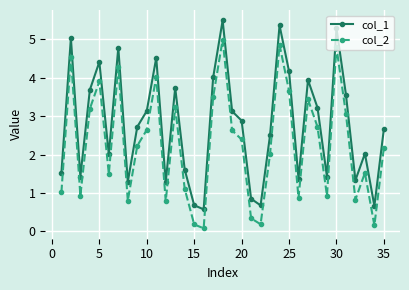

What is the difference between the maximum and second lowest values in the col_2 series?

4.8